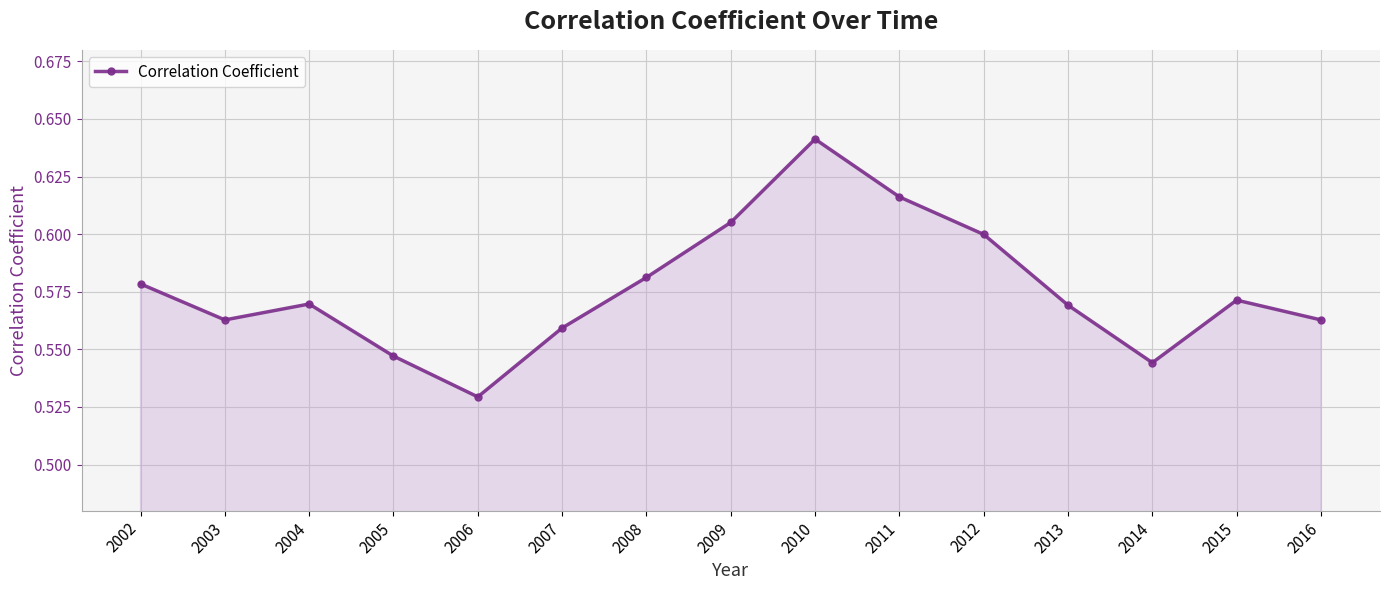

Is it true that the value at 2010 is 0.6?

True